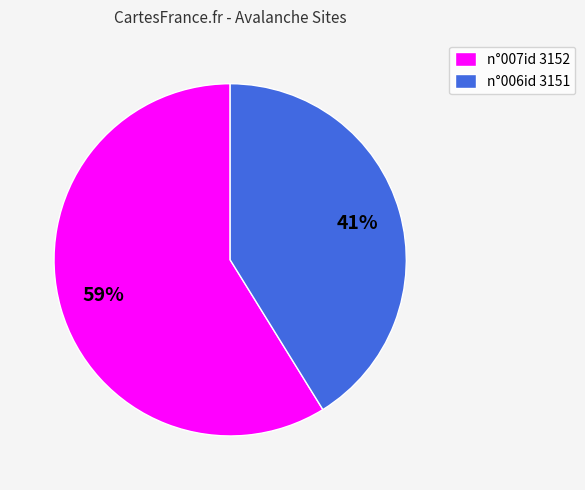

To the nearest percent, what is the average slice percentage?

50%